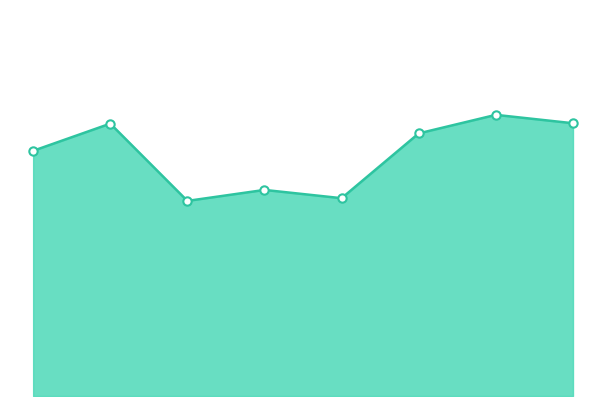

Does the chart have visible grid lines?

No